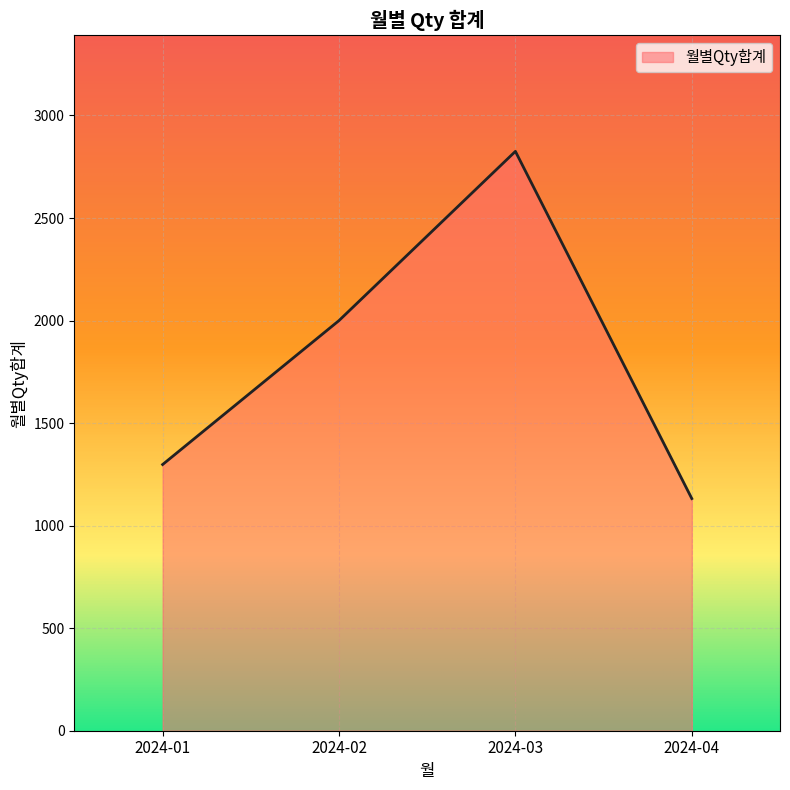

What is the smallest value displayed?

1132